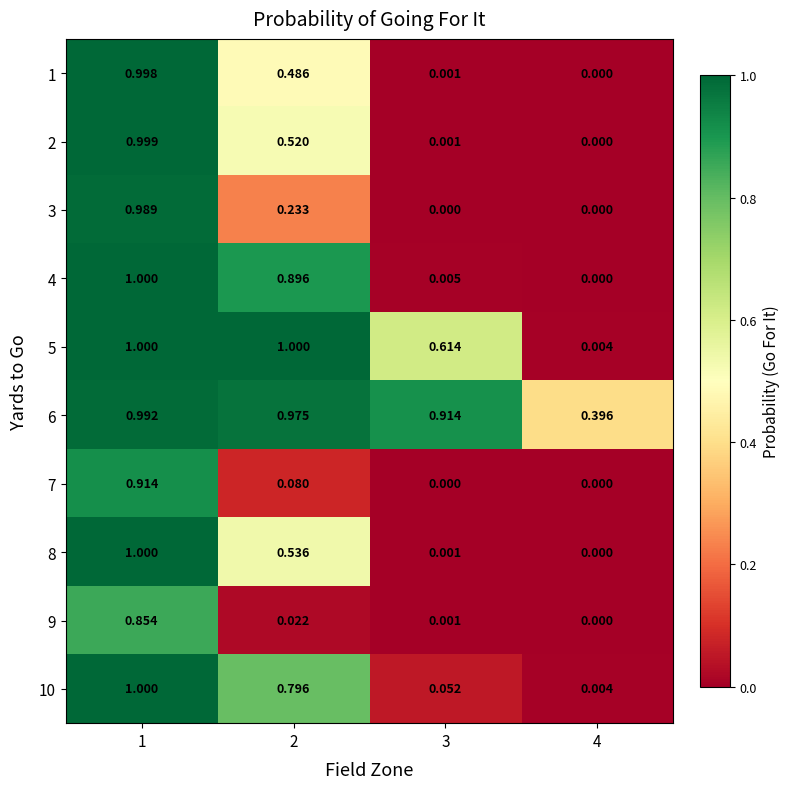

Is the value of 4 at 1 greater than the value of 1 at 1?

Yes